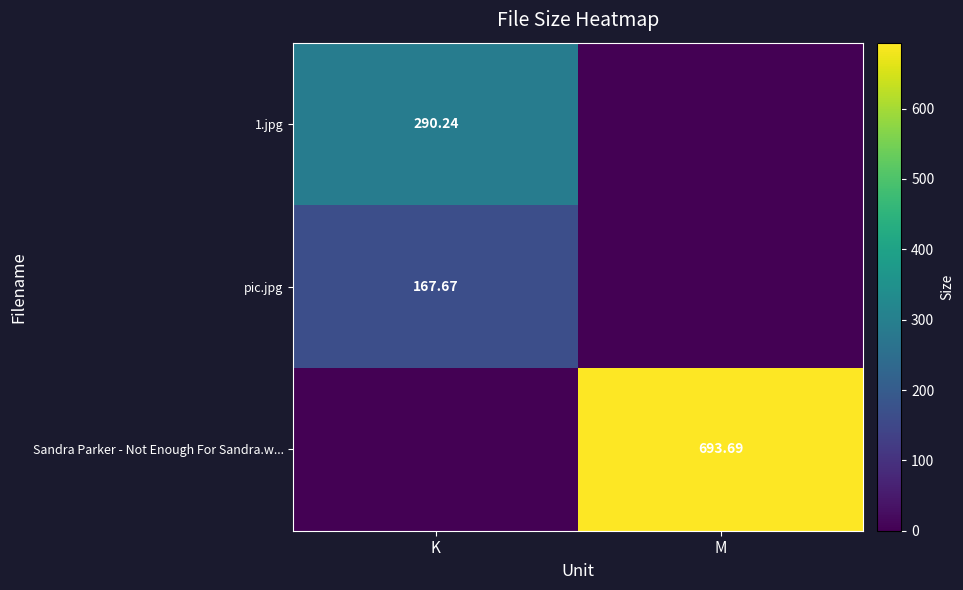

List the labels in order of pic.jpg value, smallest first.

M, K